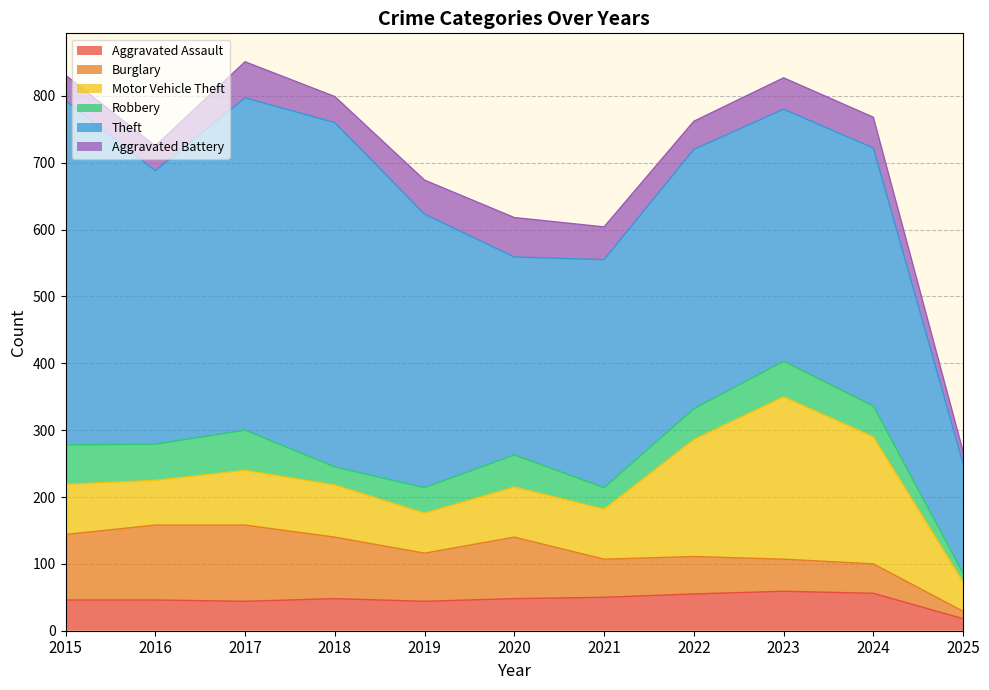

Which label corresponds to the smallest value in the chart?

2025